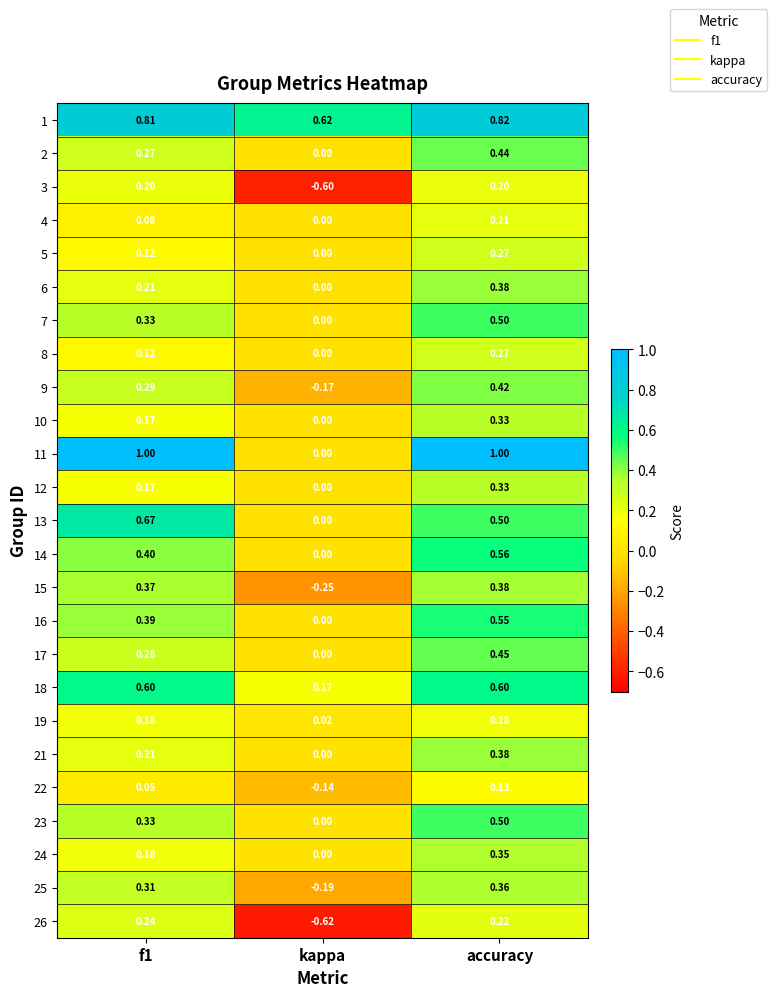

Count the number of data series in this chart.

25